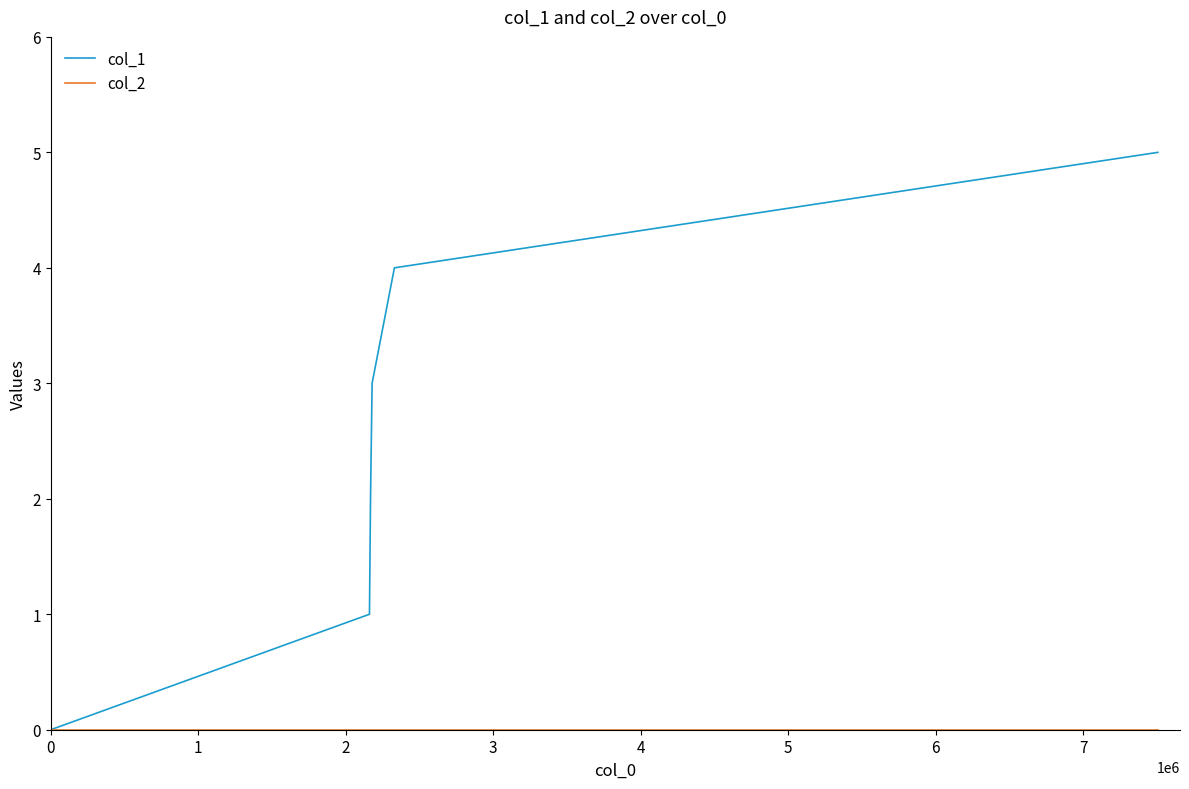

Which series has the largest range (max minus min)?

col_1